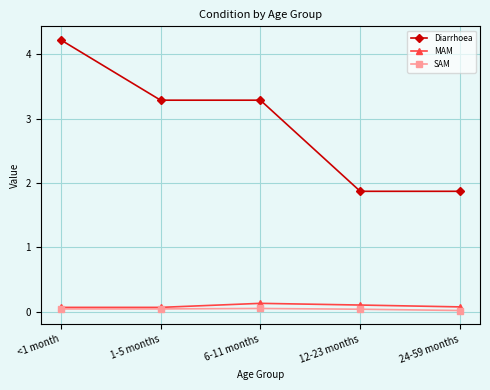

What is the label of the 2nd point from the right?

12-23 months